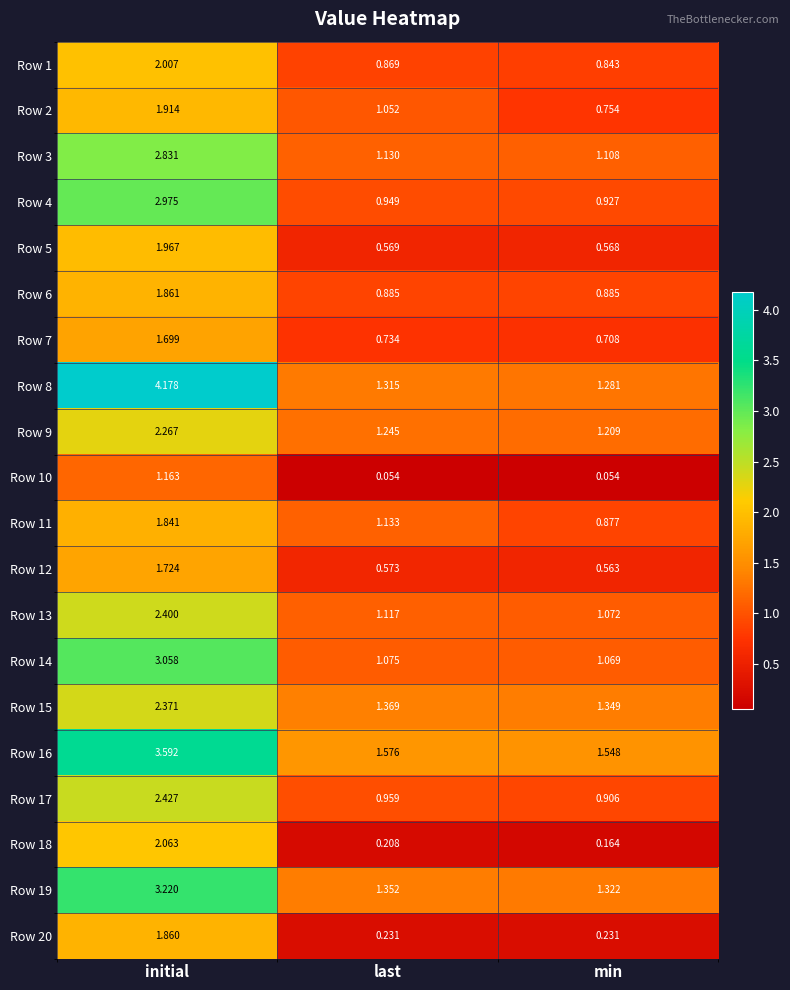

At which label is Row 9 closest to 1?

min